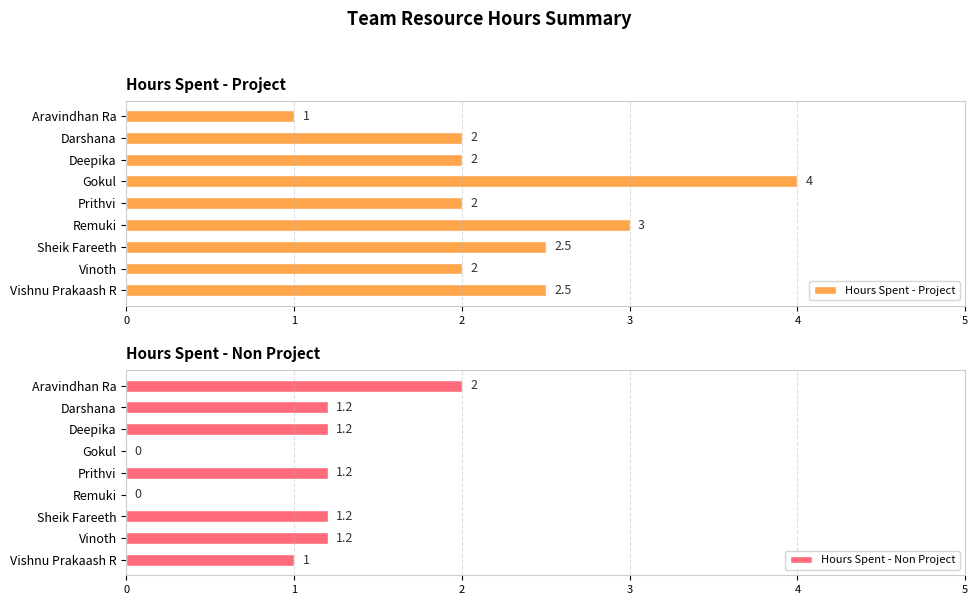

What is the difference between the maximum and second lowest values in the Hours Spent - Non Project series?

2.0